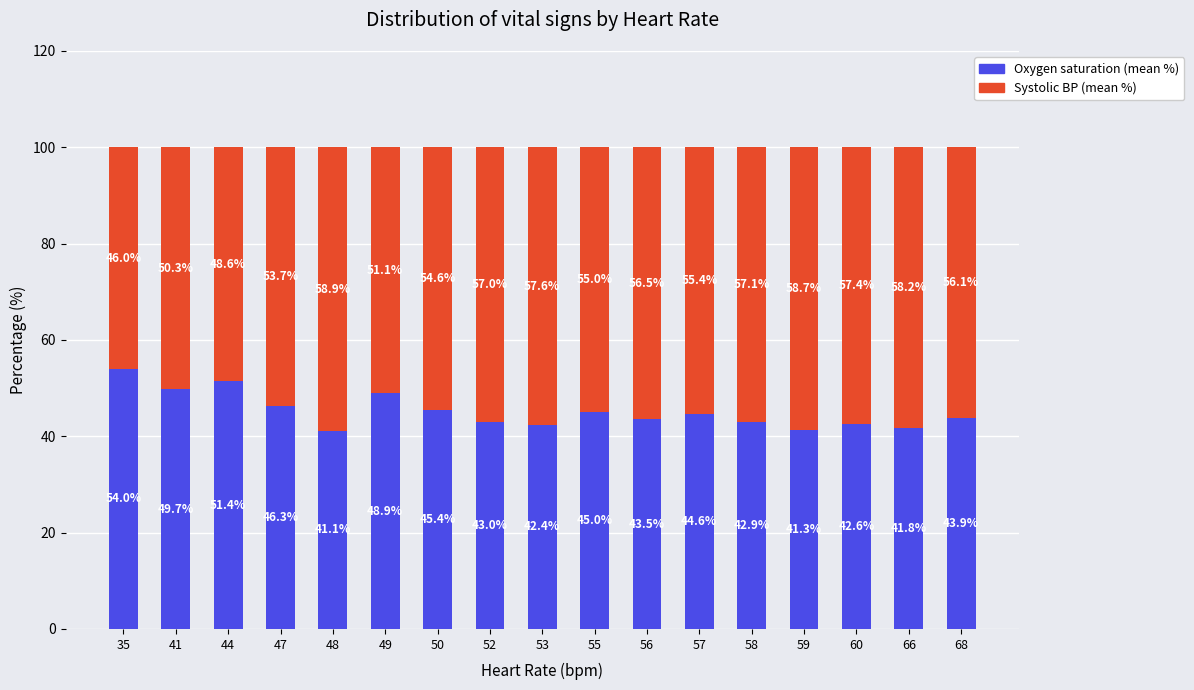

Count the number of data series in this chart.

2